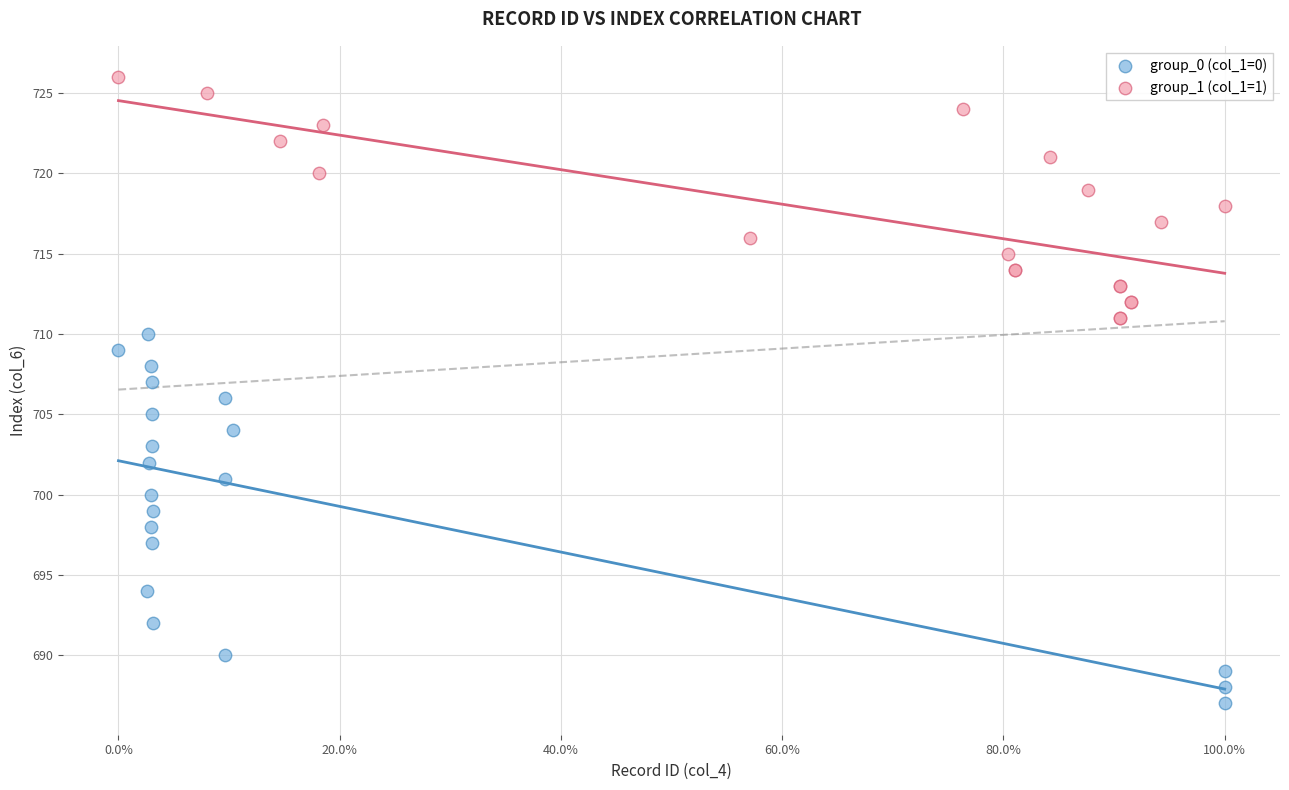

Which series reaches the minimum Y coordinate?

group_0 (col_1=0)